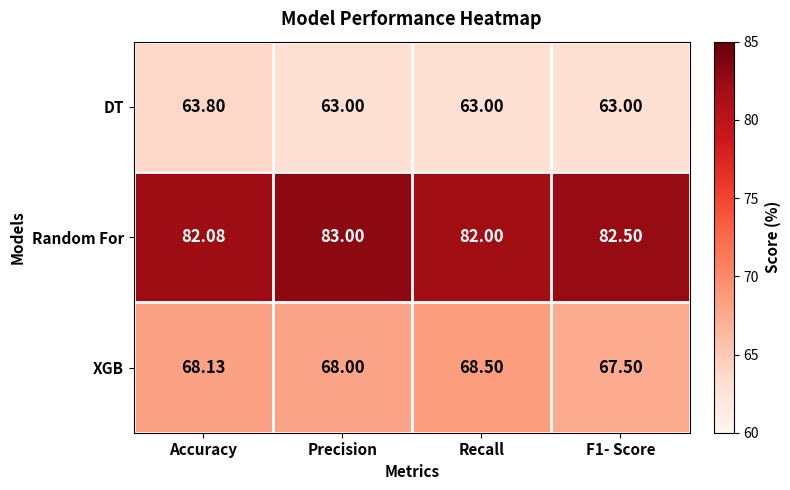

What is the difference between the highest and lowest values at Accuracy?

18.3